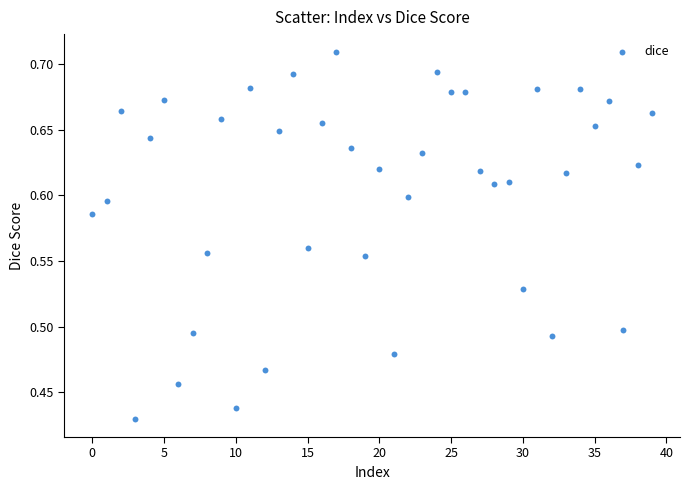

What is the range of Y values (max minus min)?

0.3